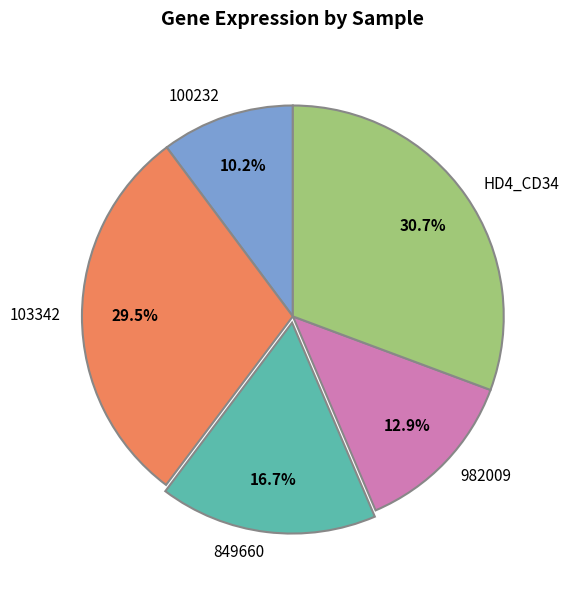

Between 982009 and 103342, which is larger?

103342